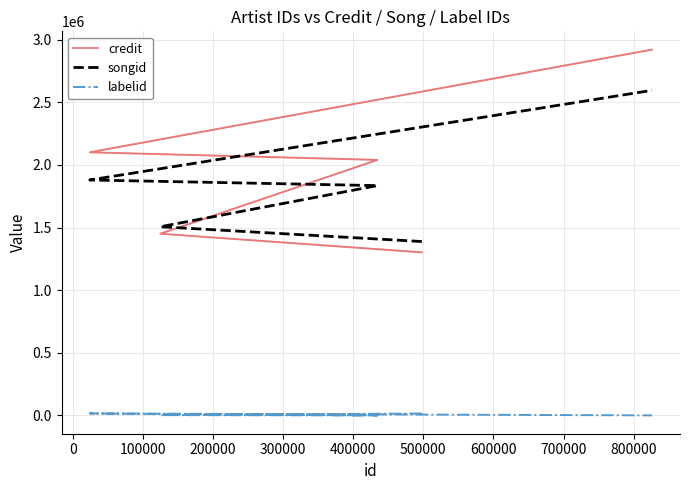

How many negative values does the labelid series have?

1